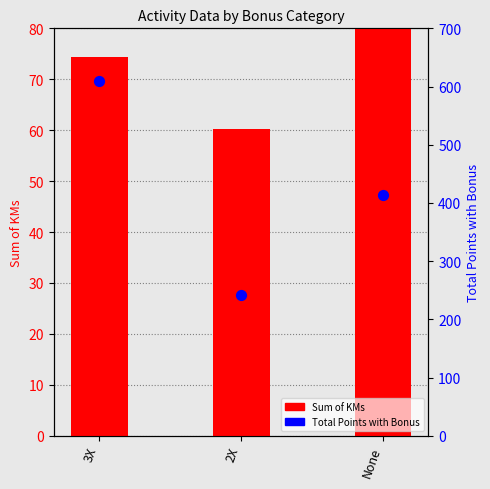

Which series has the largest Y range (max minus min)?

Total Points with Bonus